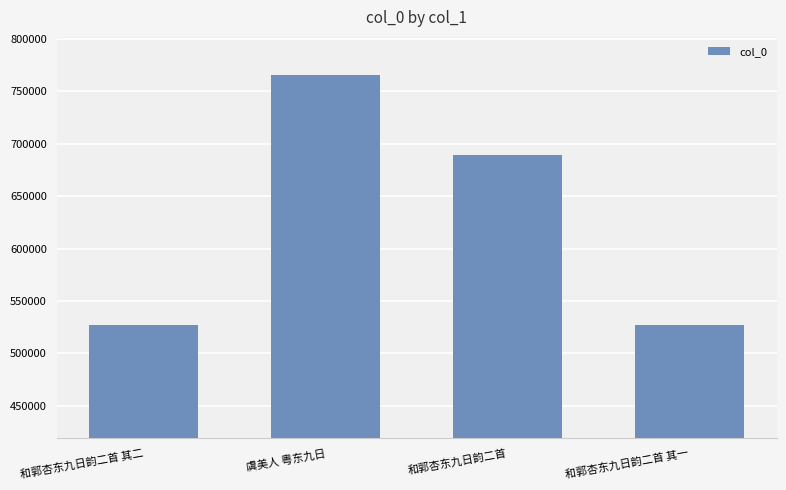

What is the change in value from 和郭杏东九日韵二首 其二 to 和郭杏东九日韵二首 其一?

-1